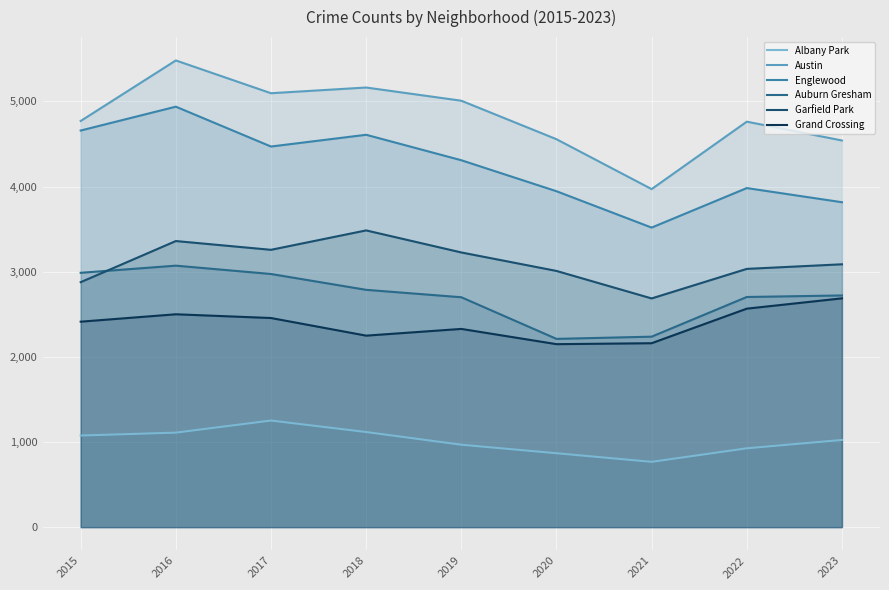

How many interior local valleys does the Albany Park series have?

1